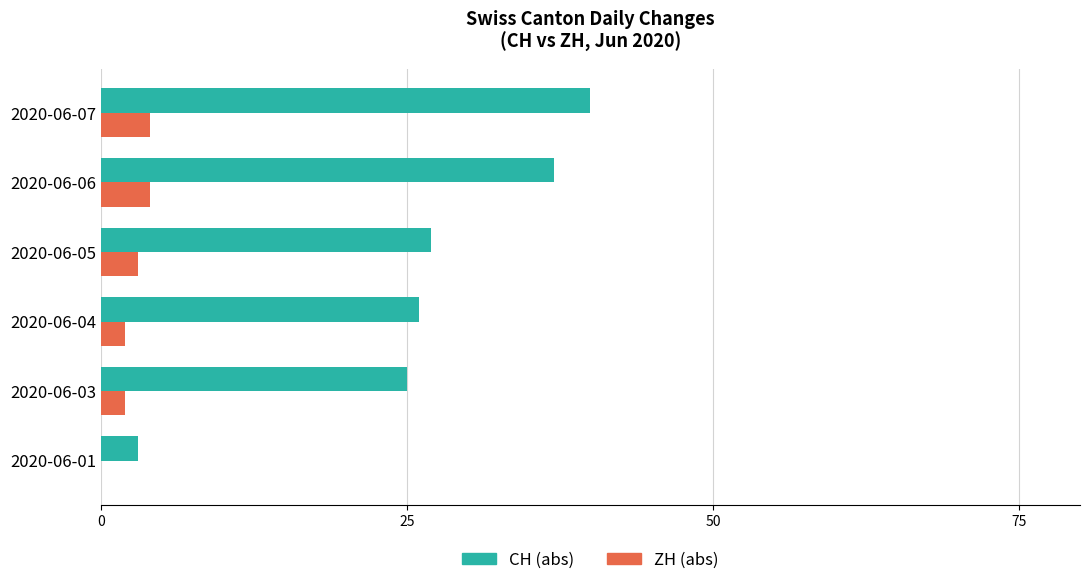

Count the number of categories in the chart.

6